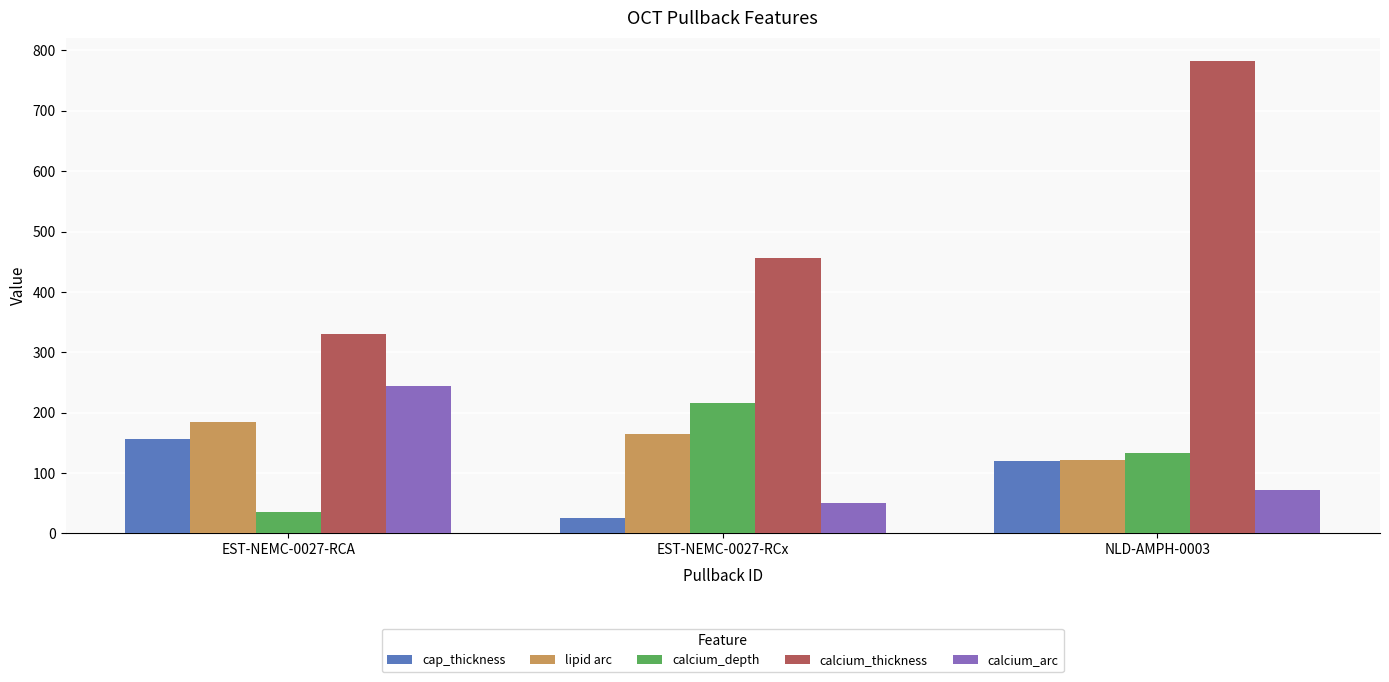

At which label does calcium_thickness reach its peak?

NLD-AMPH-0003